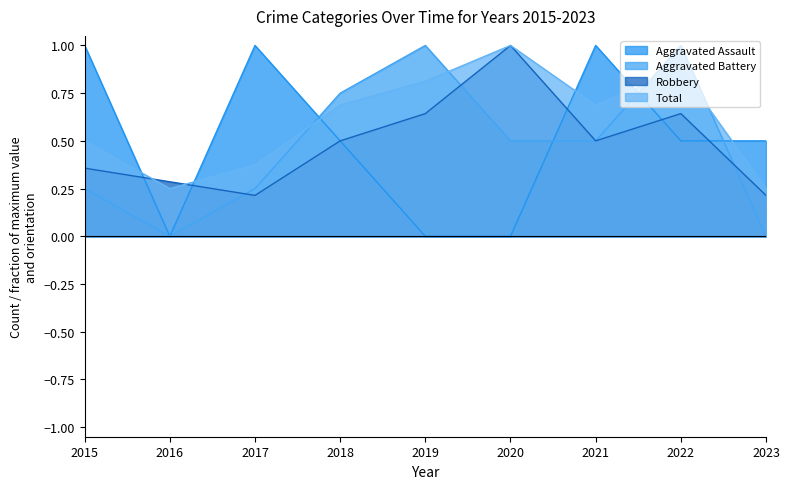

Where is Aggravated Assault nearest to the value 0?

2016